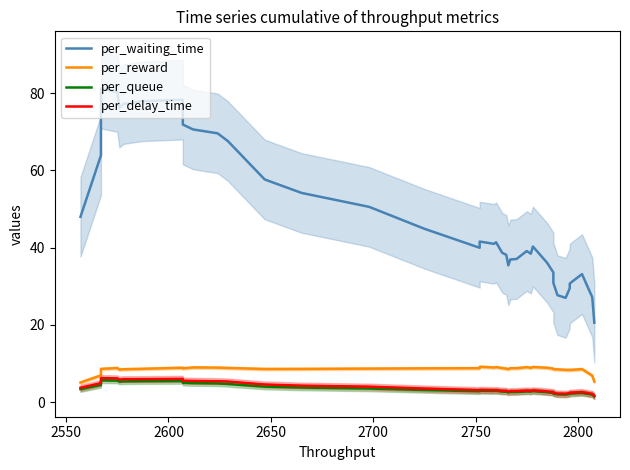

True or false: per_waiting_time and per_delay_time intersect in this chart.

False